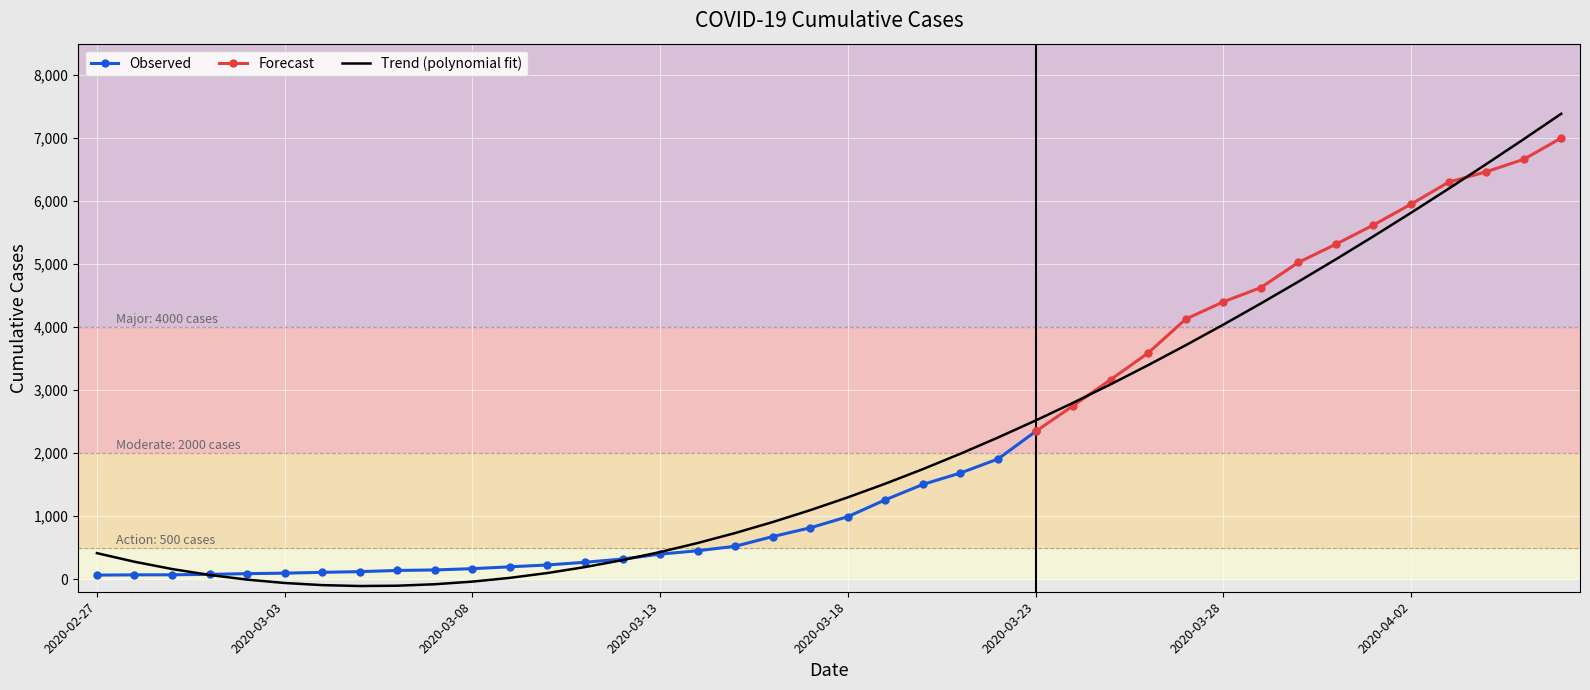

Which label corresponds to the largest value in the chart?

2020-04-06